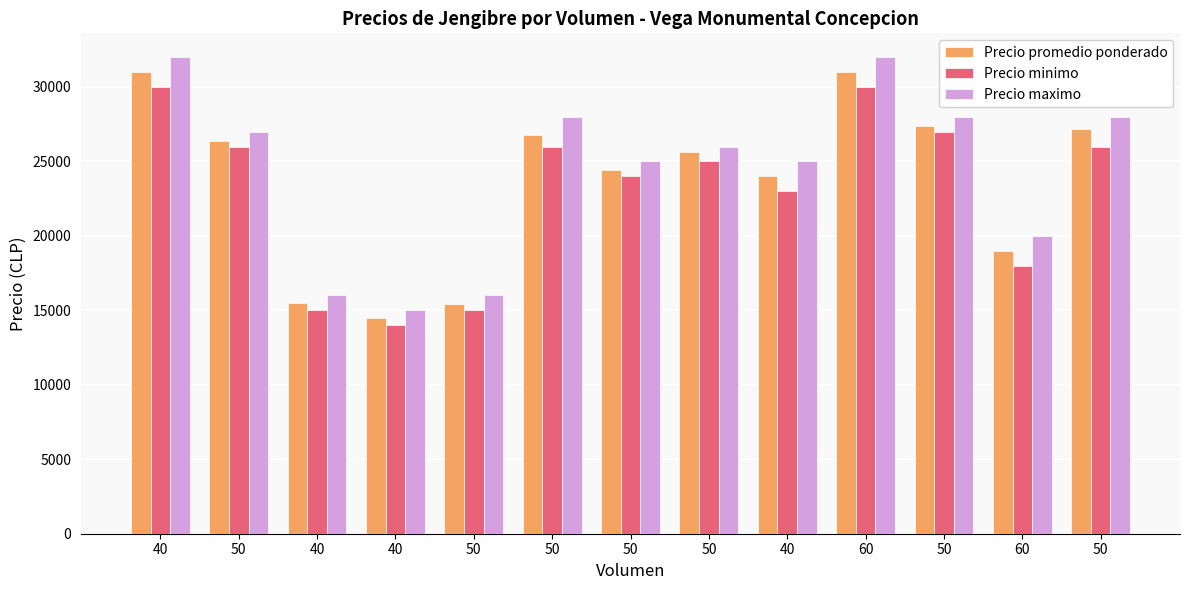

Reading right to left, list all the values displayed in this chart.

Precio promedio ponderado: 27200	19000	27400	31000	24000	25600	24400	26800	15400	14500	15500	26400	31000
Precio minimo: 26000	18000	27000	30000	23000	25000	24000	26000	15000	14000	15000	26000	30000
Precio maximo: 28000	20000	28000	32000	25000	26000	25000	28000	16000	15000	16000	27000	32000